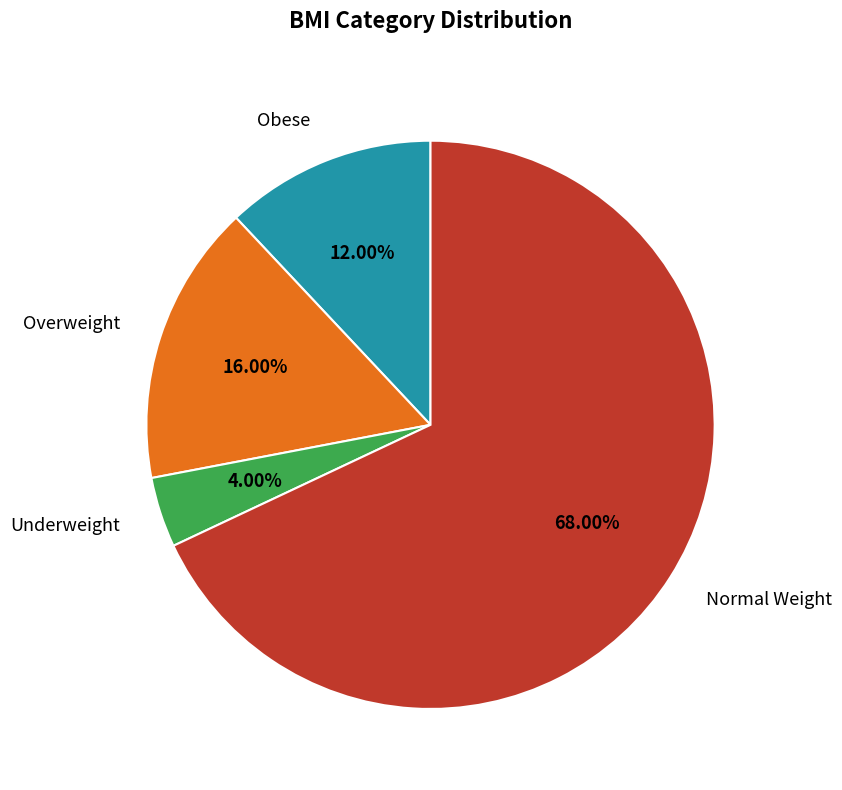

Between Obese and Underweight, which is larger?

Obese